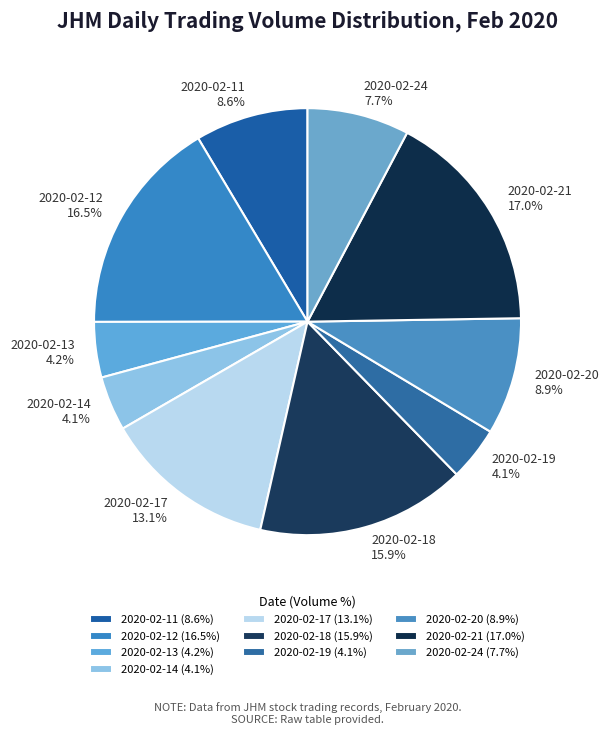

Between 2020-02-24 and 2020-02-19, which is larger?

2020-02-24